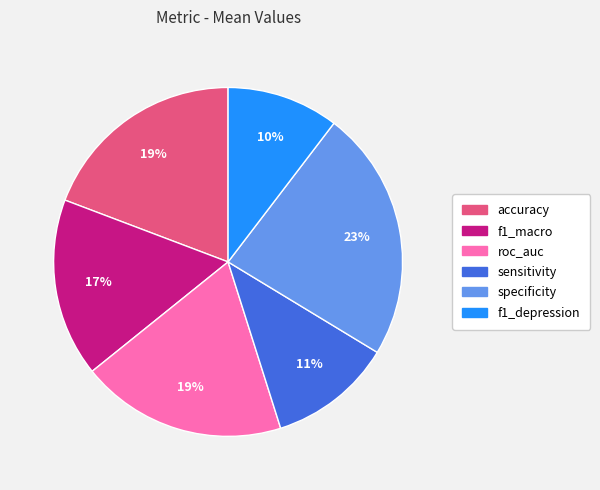

Do f1_macro and sensitivity together represent more than half of the pie?

No